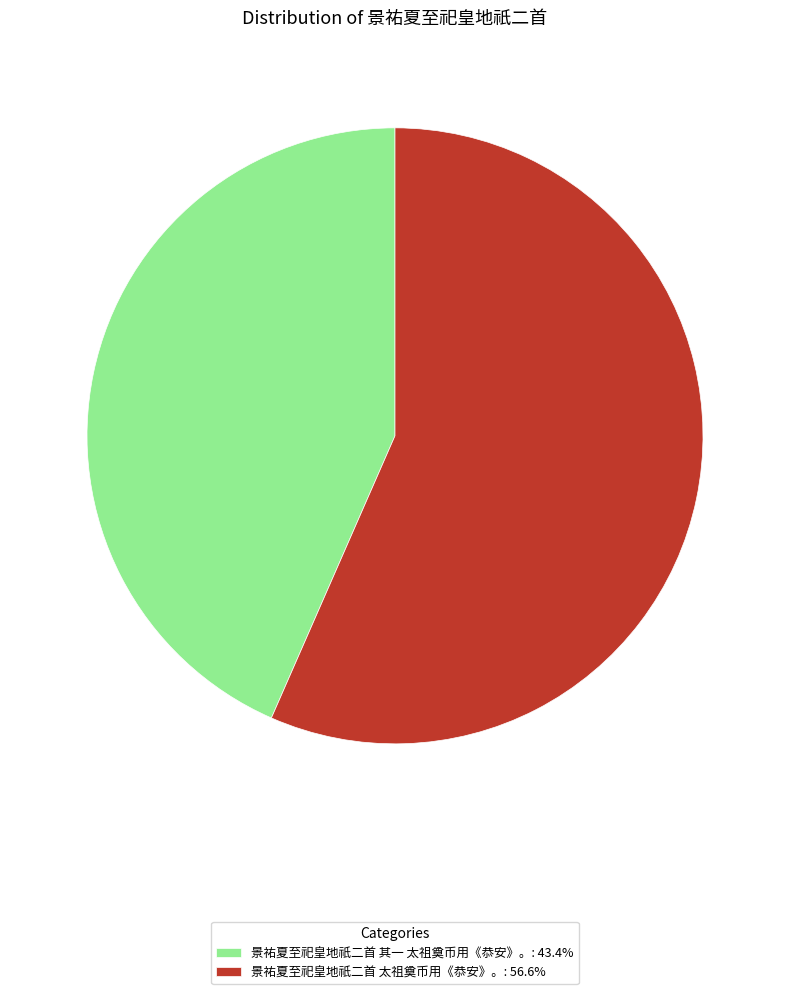

True or false: 景祐夏至祀皇地祇二首 太祖奠币用《恭安》。 accounts for 57% of the total.

True